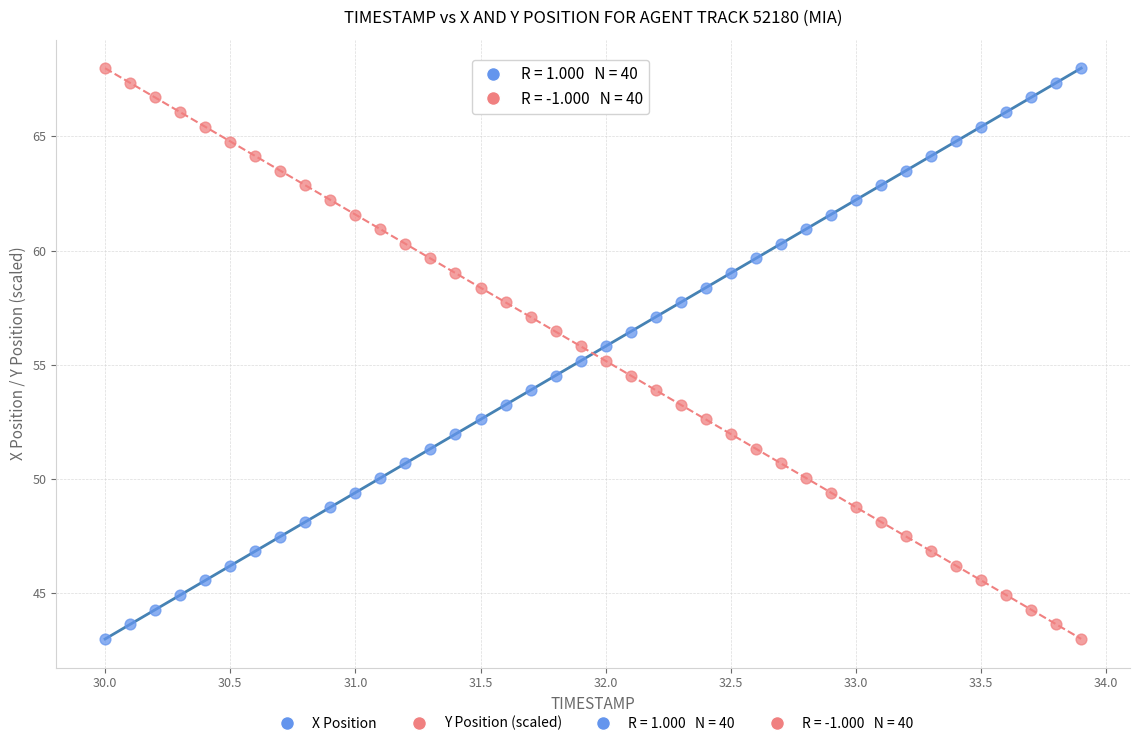

Across all data points, what is the range of Y values (max minus min)?

25.0